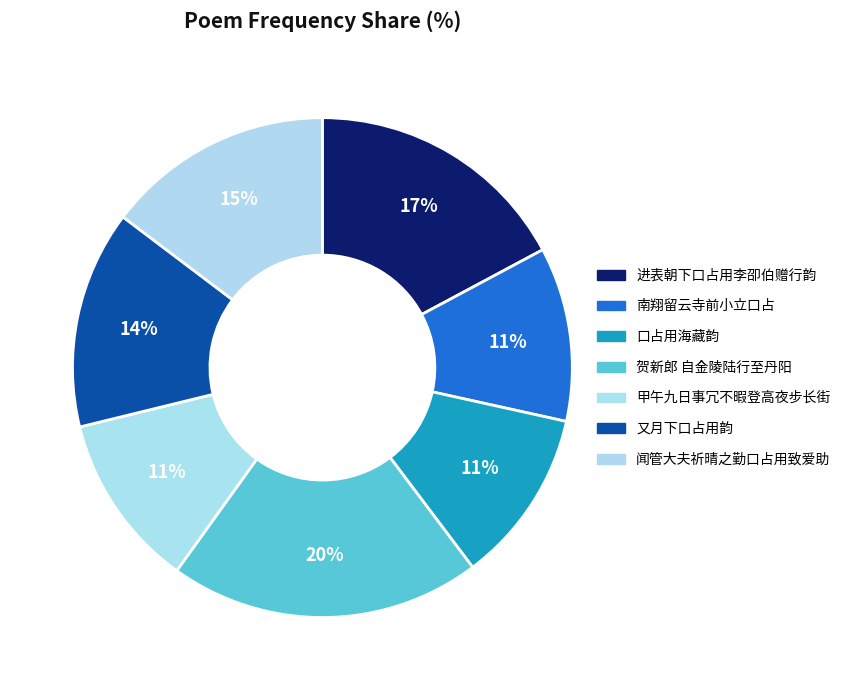

Count the number of slices in the pie.

7